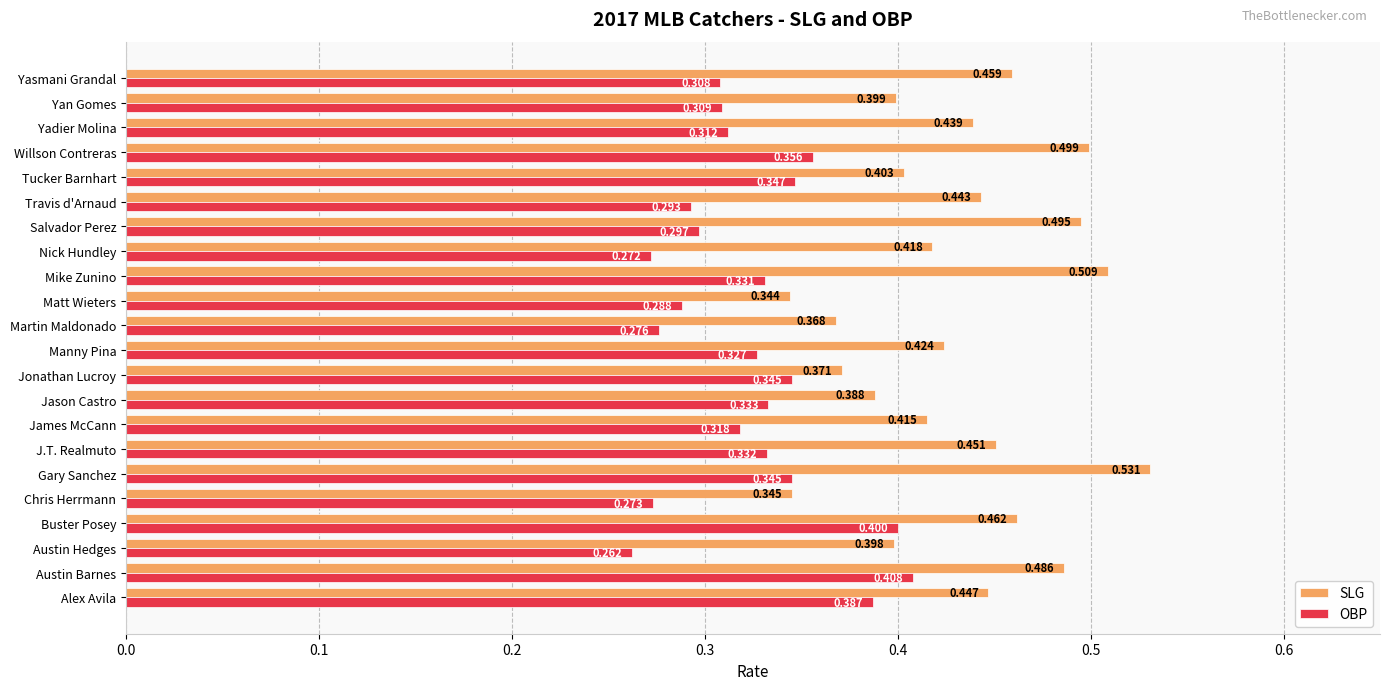

Where is SLG nearest to the value 0?

Matt Wieters